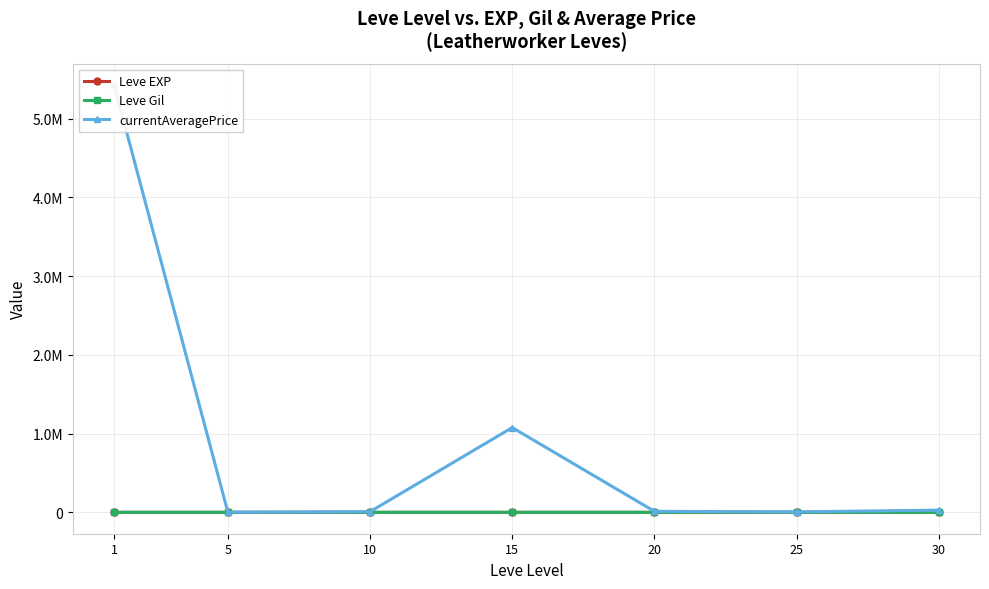

Does the chart display data point markers on the line(s)?

Yes